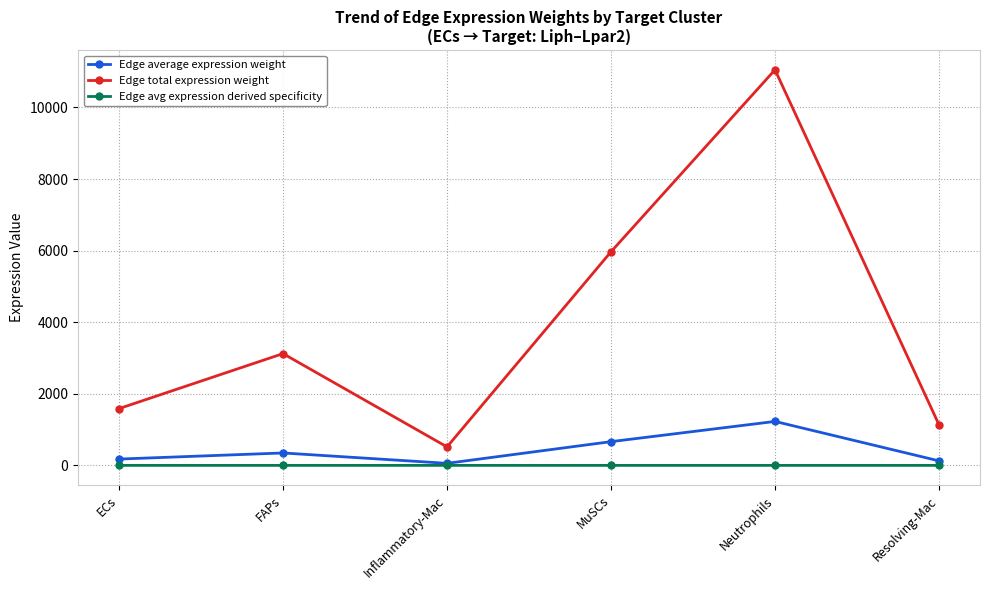

Which series has the largest total across all categories?

Edge total expression weight